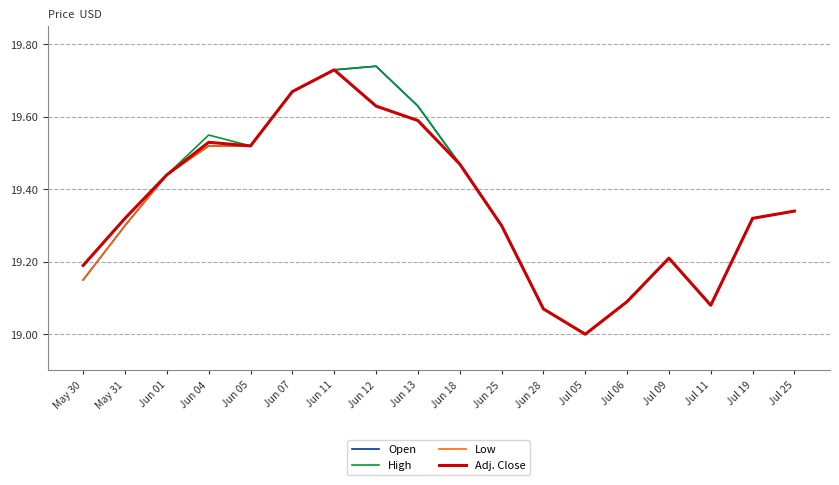

What is the minimum value shown in the chart?

19.0